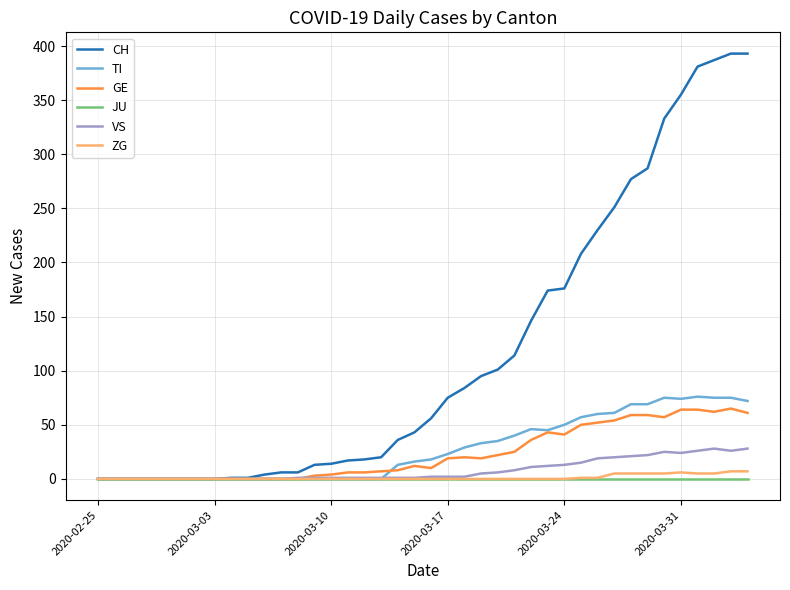

What is the greatest value displayed?

393